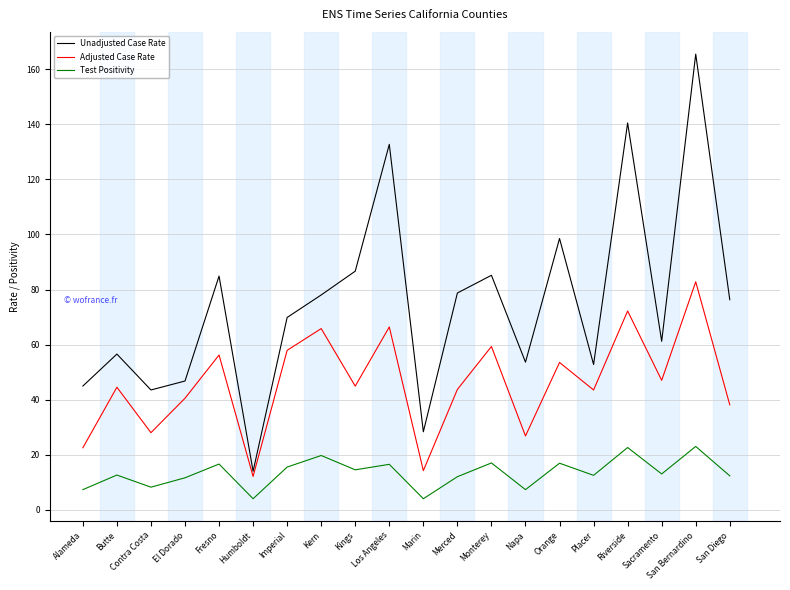

Rank the series by their maximum value, from highest to lowest.

Unadjusted Case Rate, Adjusted Case Rate, Test Positivity